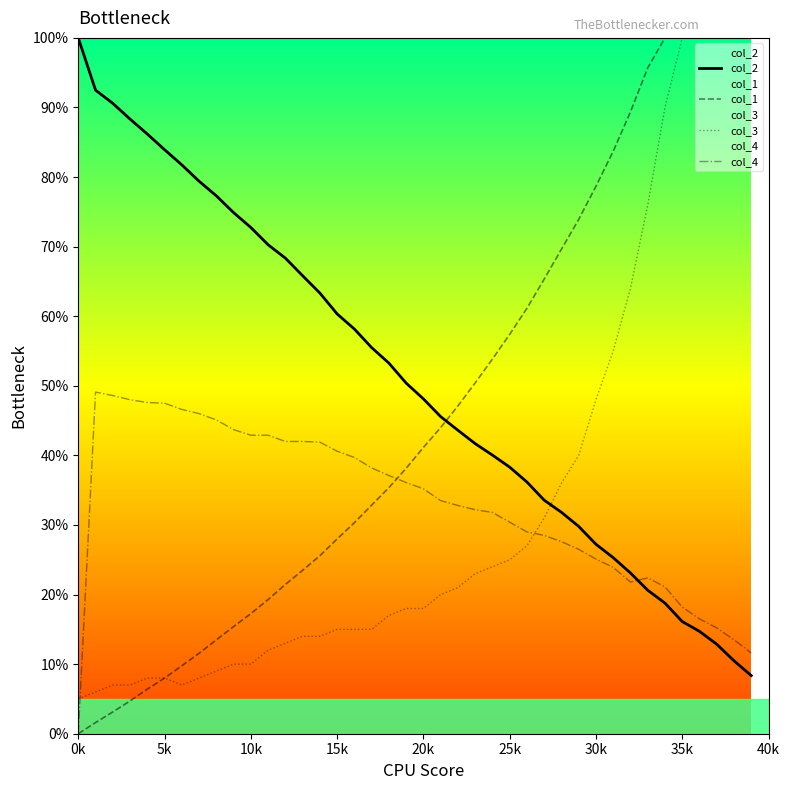

What is the lowest value of the col_3 series?

5.0